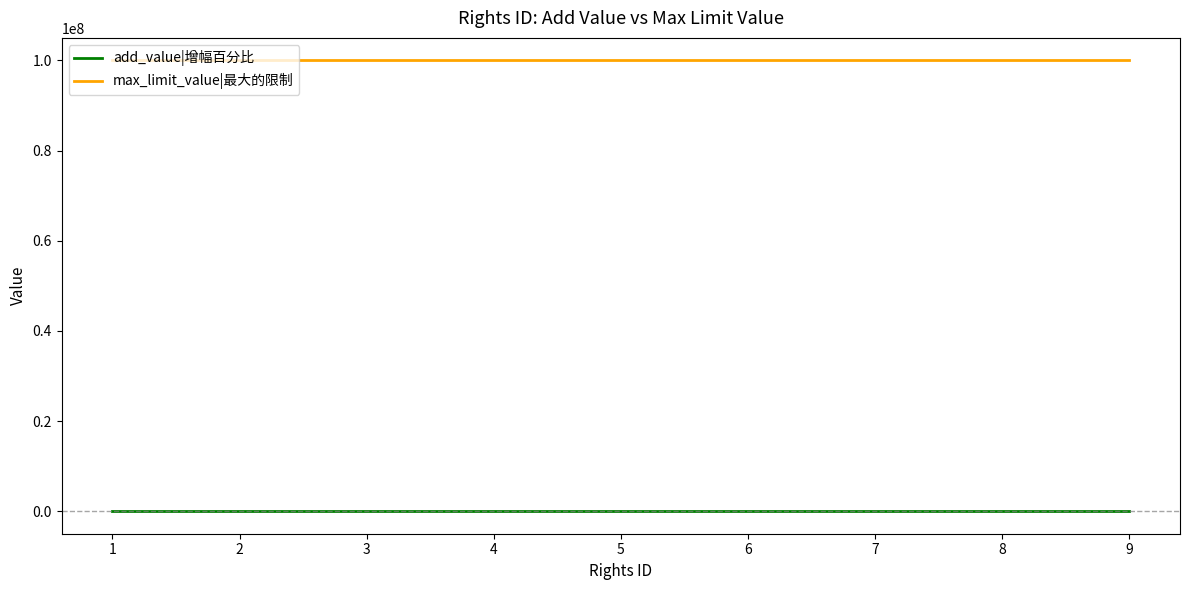

Is the value of add_value|增幅百分比 at 3 greater than the value of max_limit_value|最大的限制 at 4?

No